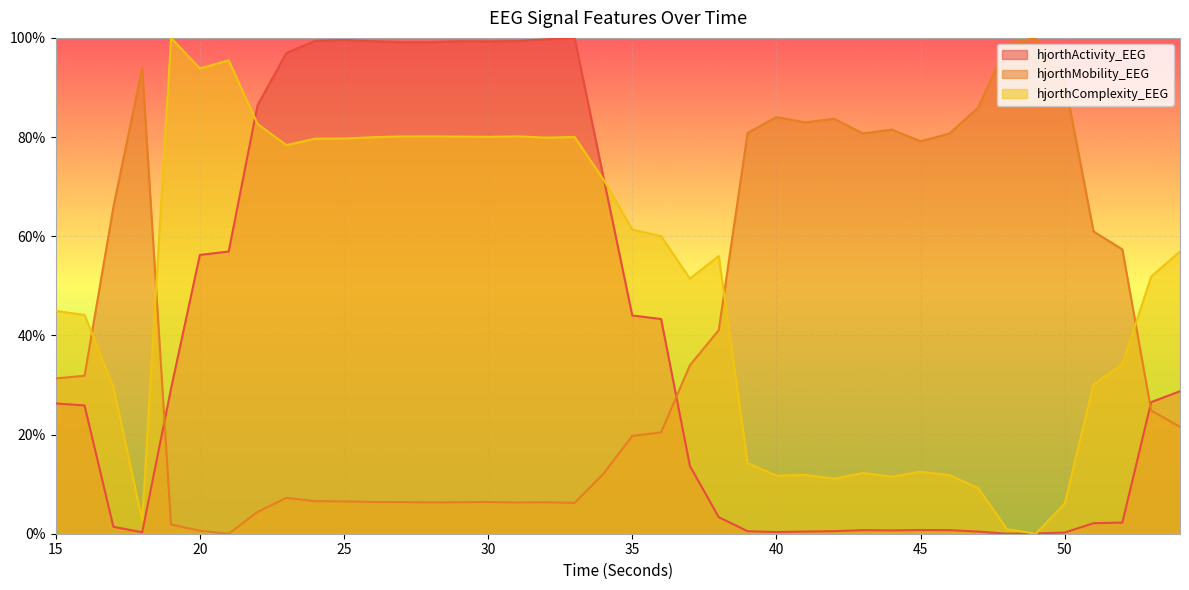

Between which two adjacent categories do hjorthComplexity_EEG and hjorthActivity_EEG first intersect?

21 and 22